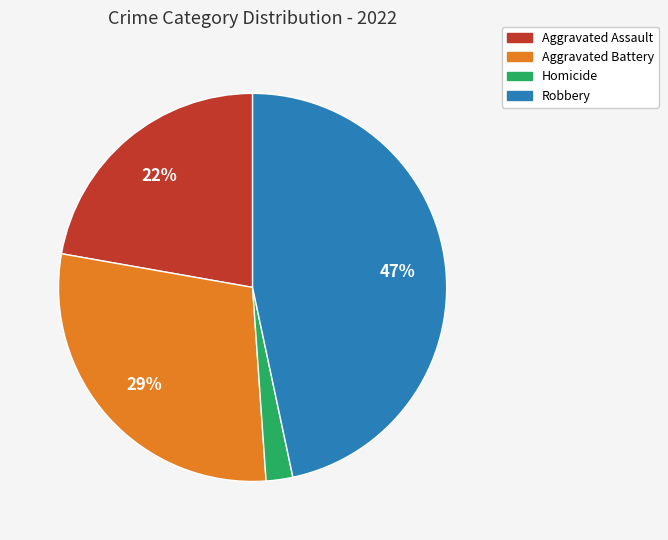

Is there any slice that represents more than half of the pie?

No